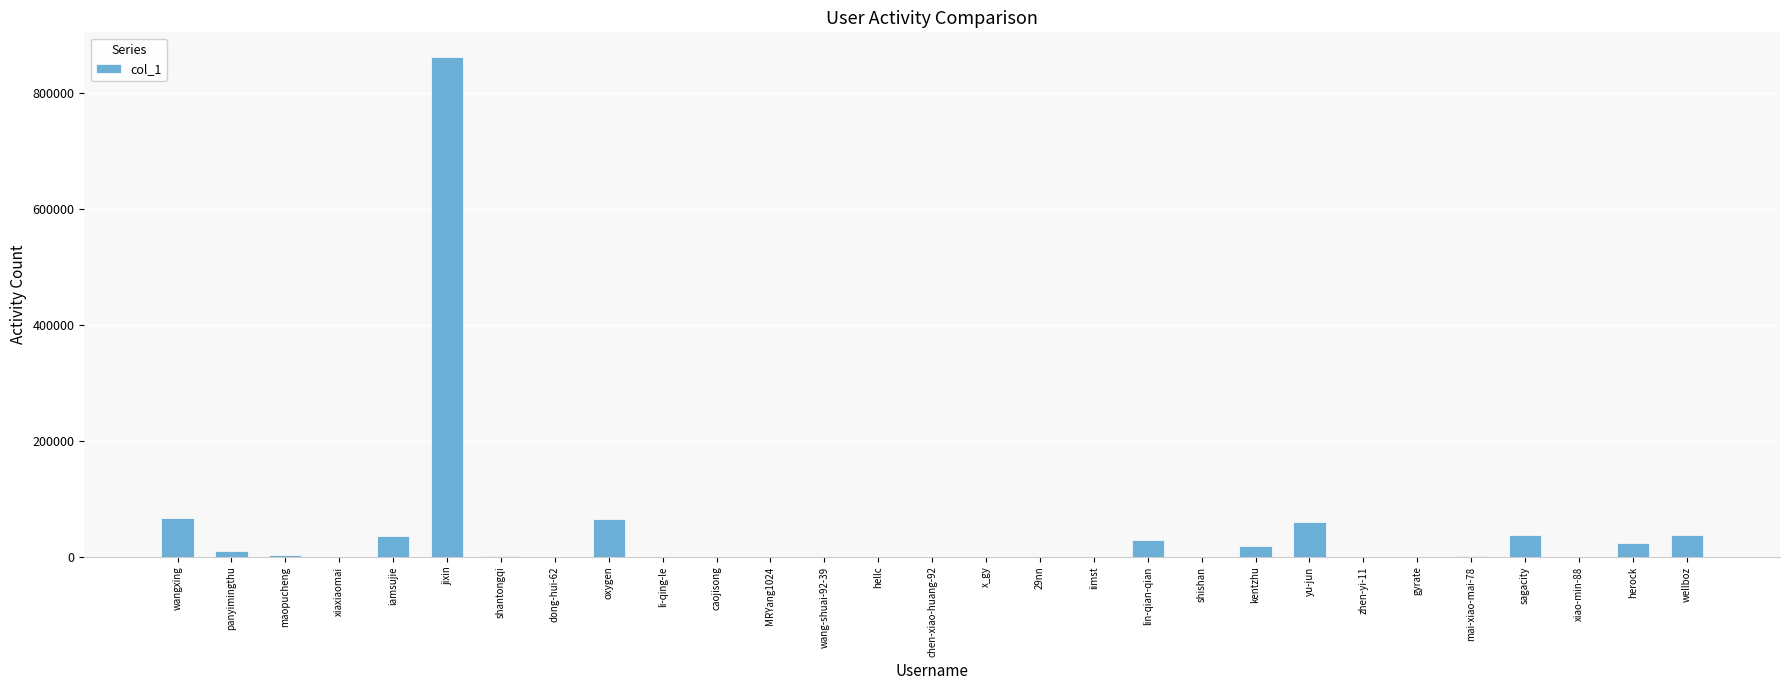

What is the difference between the values at lin-qian-qian and wang-shuai-92-39?

28487